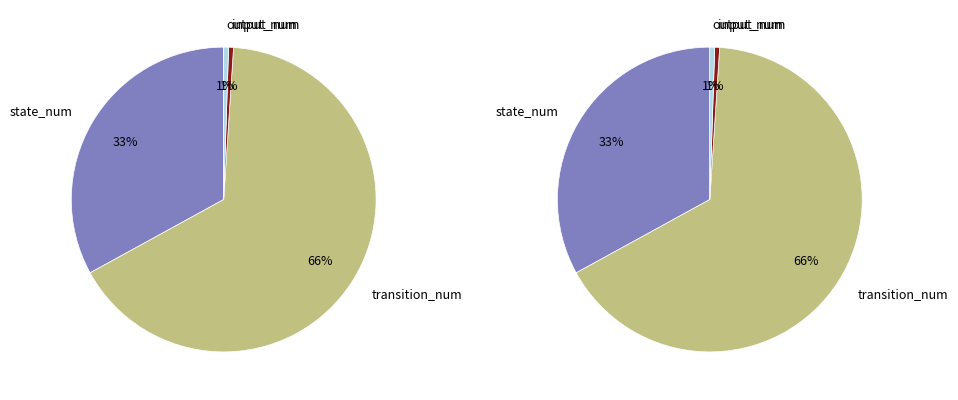

To the nearest percent, what is the average slice percentage?

25%